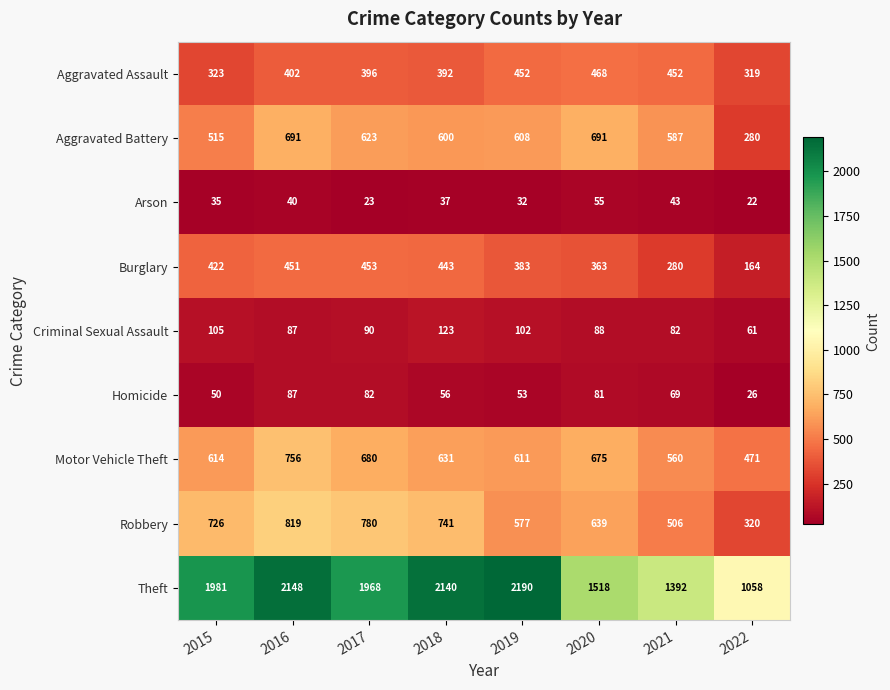

What is the sum of all Criminal Sexual Assault values?

738